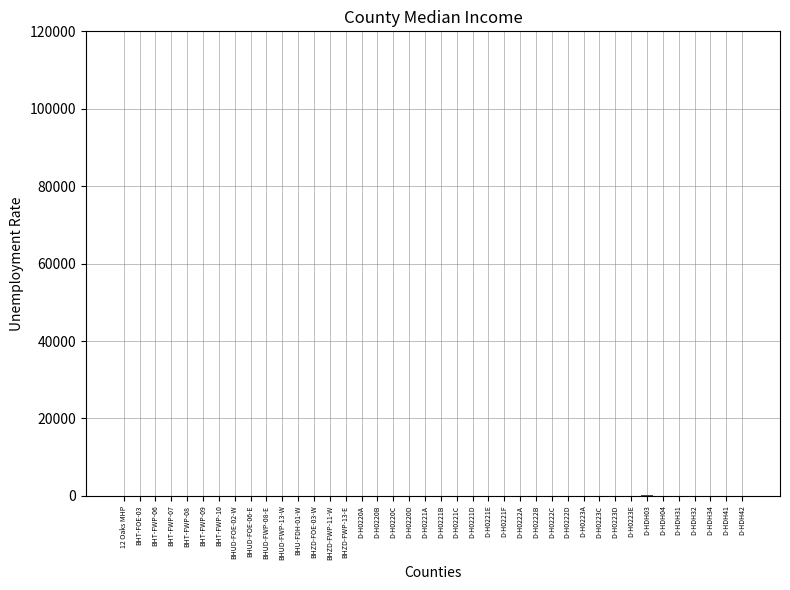

How many categories are shown in the chart?

40